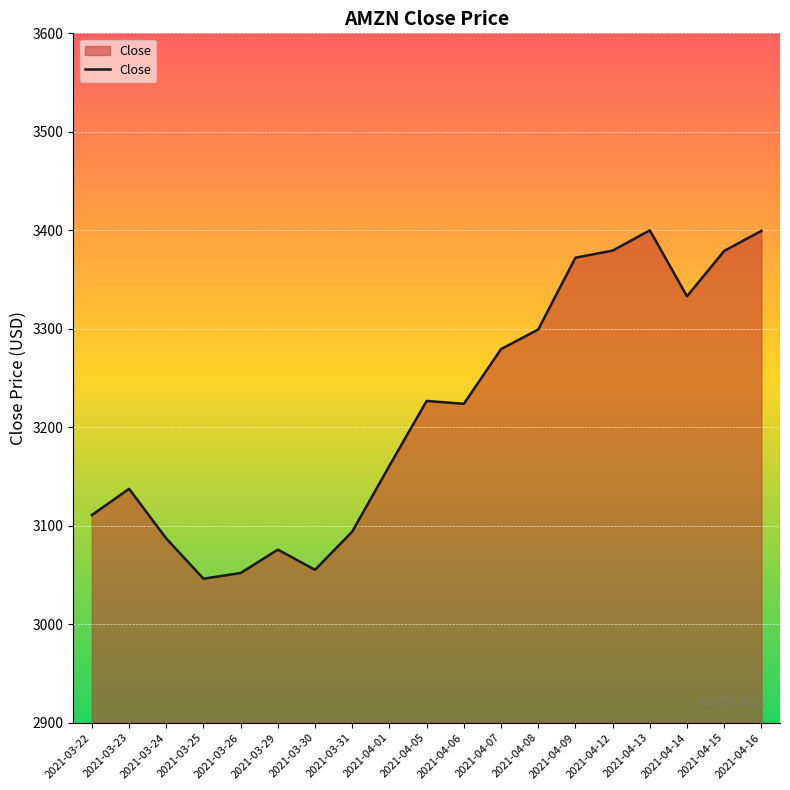

True or false: the data shows 4512.4 at 2021-03-24.

False